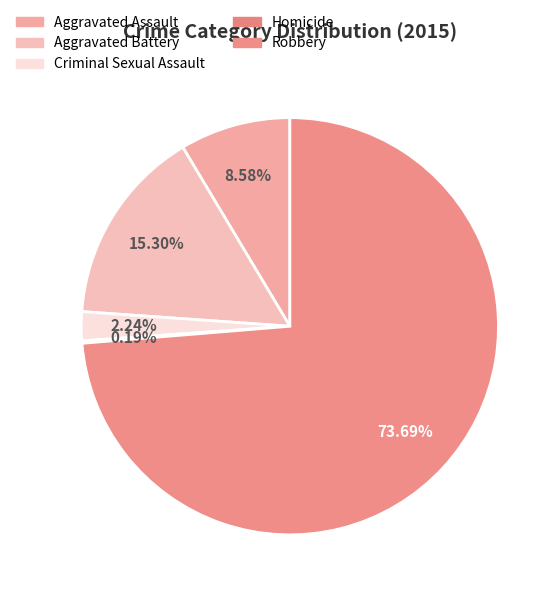

Is there a majority slice in this chart?

Yes